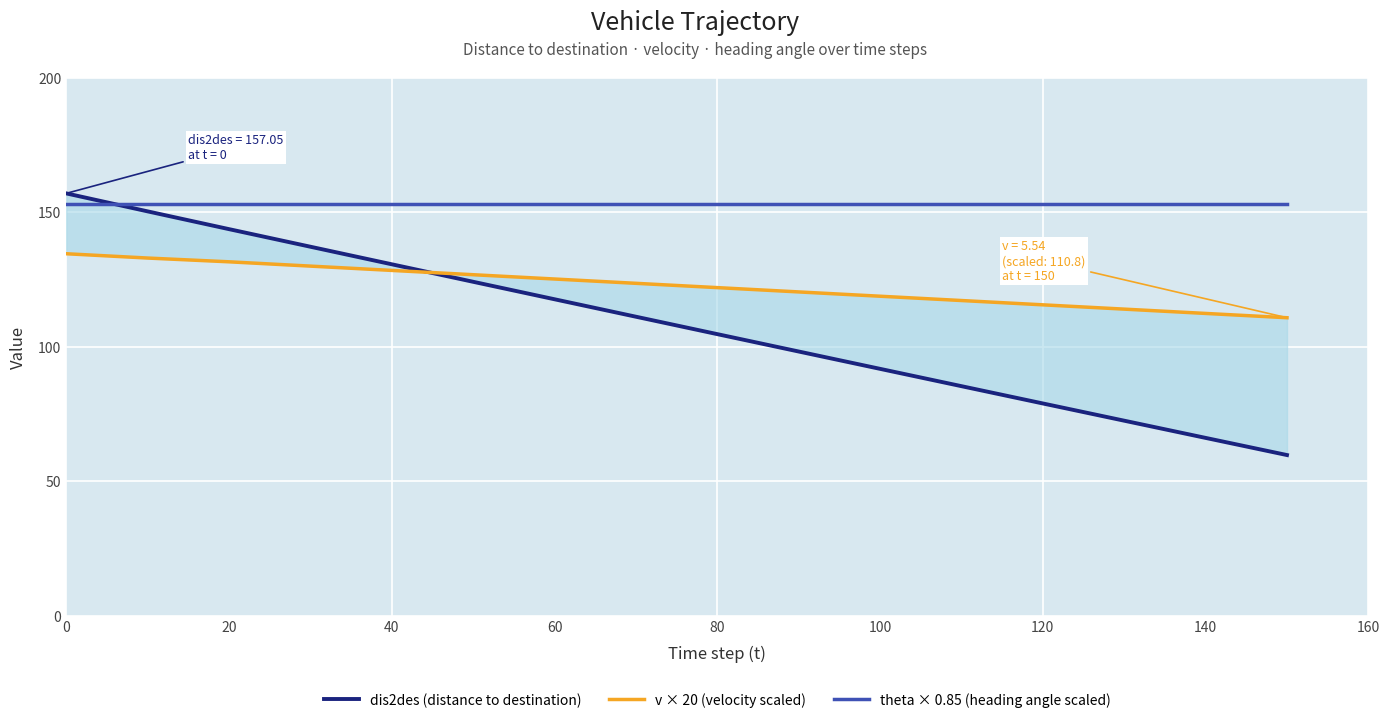

Rank the series by their maximum value, from highest to lowest.

dis2des (distance to destination), theta × 0.85 (heading angle scaled), v × 20 (velocity scaled)